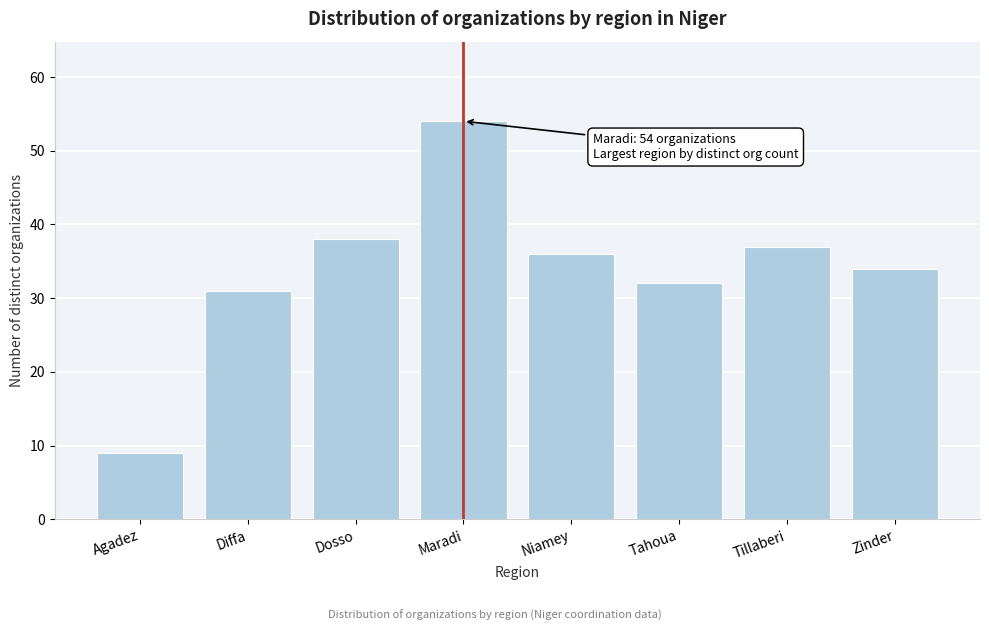

Reading right to left, list all the values displayed in this chart.

Zinder=34	Tillaberi=37	Tahoua=32	Niamey=36	Maradi=54	Dosso=38	Diffa=31	Agadez=9